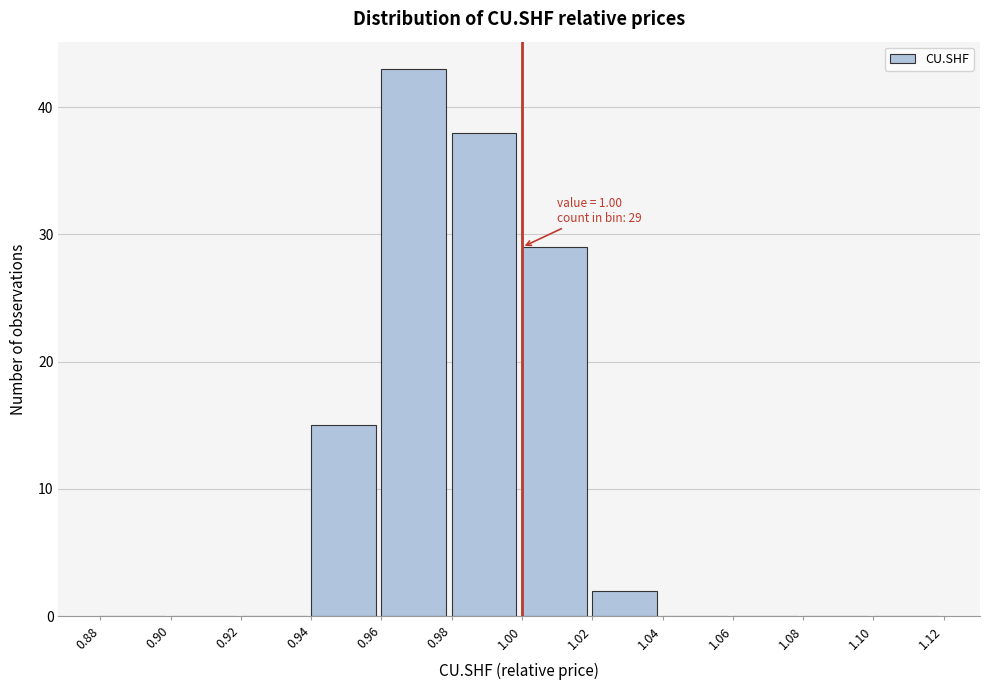

Over which range of the x-axis is the bar tallest?

0.96 to 0.98